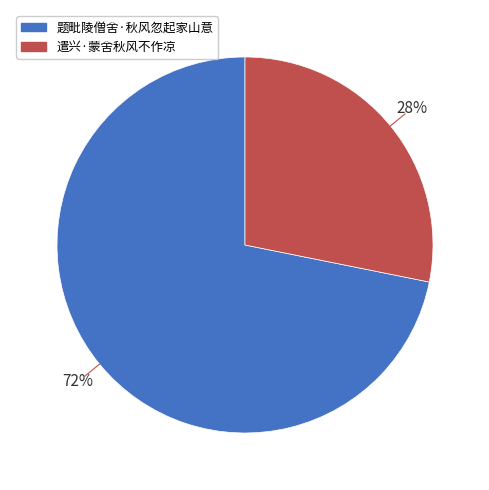

True or false: 遣兴·蒙舍秋风不作凉 accounts for 16% of the total.

False